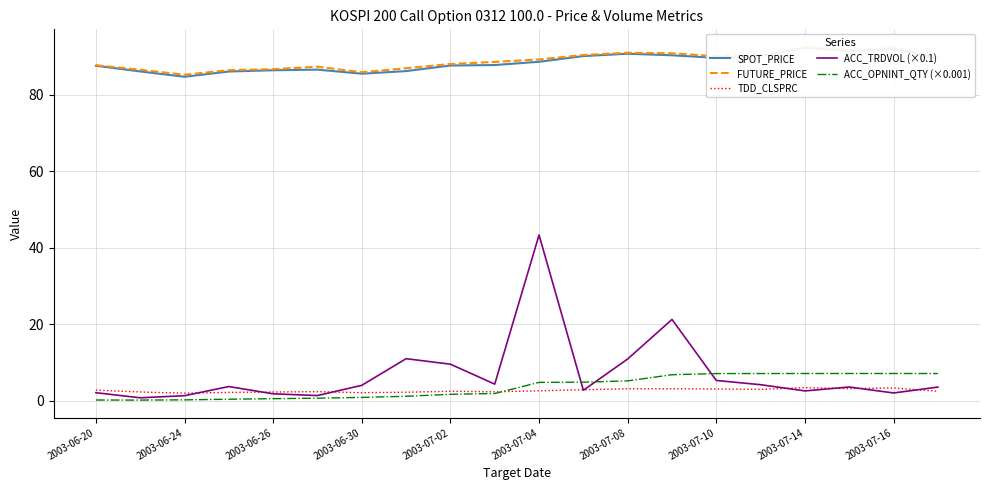

Which category has the highest value in the ACC_TRDVOL (×0.1) series?

2003-07-04